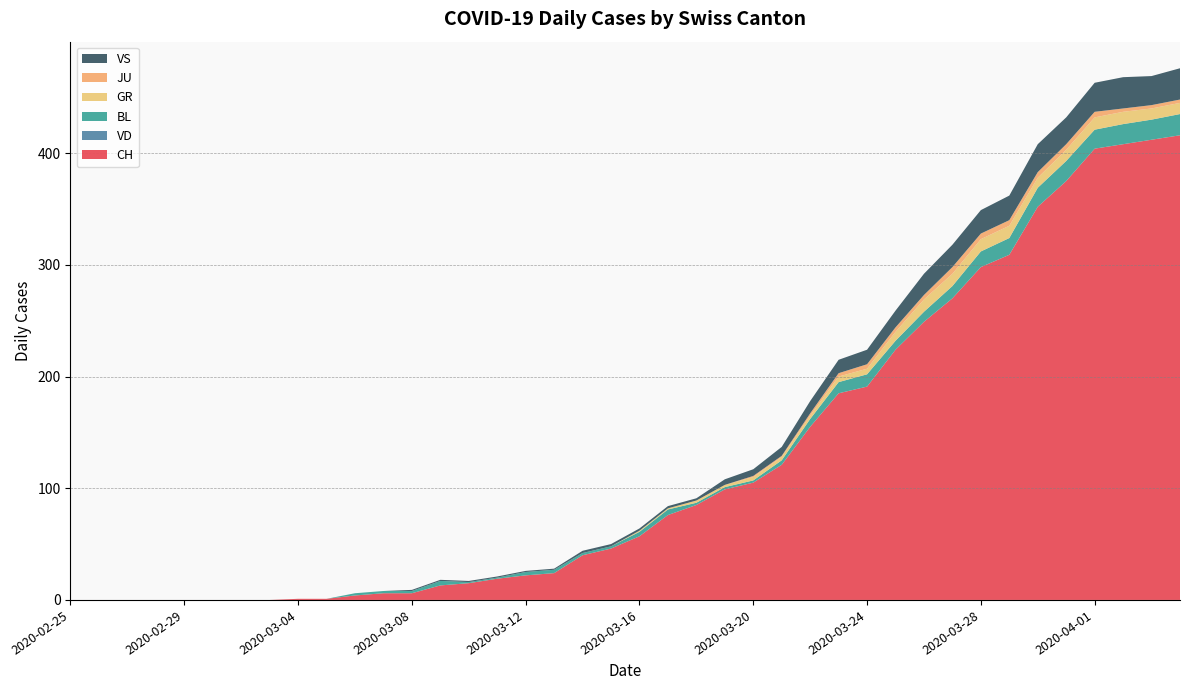

Reading left to right, what are all the values shown in this chart?

CH: 0	0	0	0	0	0	0	0	1	1	4	6	6	13	15	19	22	24	40	46	57	76	85	99	105	121	155	185	191	224	249	270	298	309	352	375	404	408	412	416
VD: 0	0	0	0	0	0	0	0	0	0	0	0	0	0	0	0	0	0	0	0	0	0	0	0	0	0	0	0	0	0	0	0	0	0	0	0	0	0	0	0
BL: 0	0	0	0	0	0	0	0	0	0	2	2	2	4	1	1	3	3	2	2	4	5	2	2	2	4	7	10	11	8	9	11	14	15	17	18	17	18	18	19
GR: 0	0	0	0	0	0	0	0	0	0	0	0	0	0	0	0	0	0	0	0	1	1	2	2	3	3	3	5	5	8	11	11	11	11	9	10	11	11	10	10
JU: 0	0	0	0	0	0	0	0	0	0	0	0	0	0	0	0	0	0	0	0	0	0	0	0	1	1	2	3	4	4	4	6	5	5	5	5	5	3	3	3
VS: 0	0	0	0	0	0	0	0	0	0	0	0	1	1	1	1	1	1	2	2	2	2	2	5	6	8	11	12	13	15	19	20	21	22	25	24	26	28	26	28